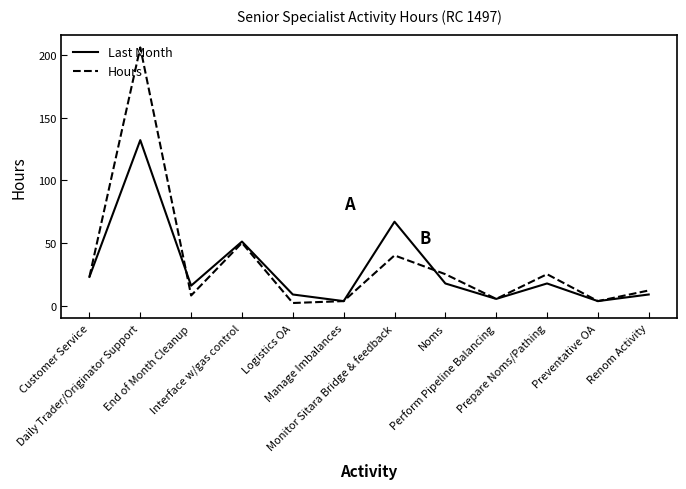

What is the highest value of the Hours series?

206.0